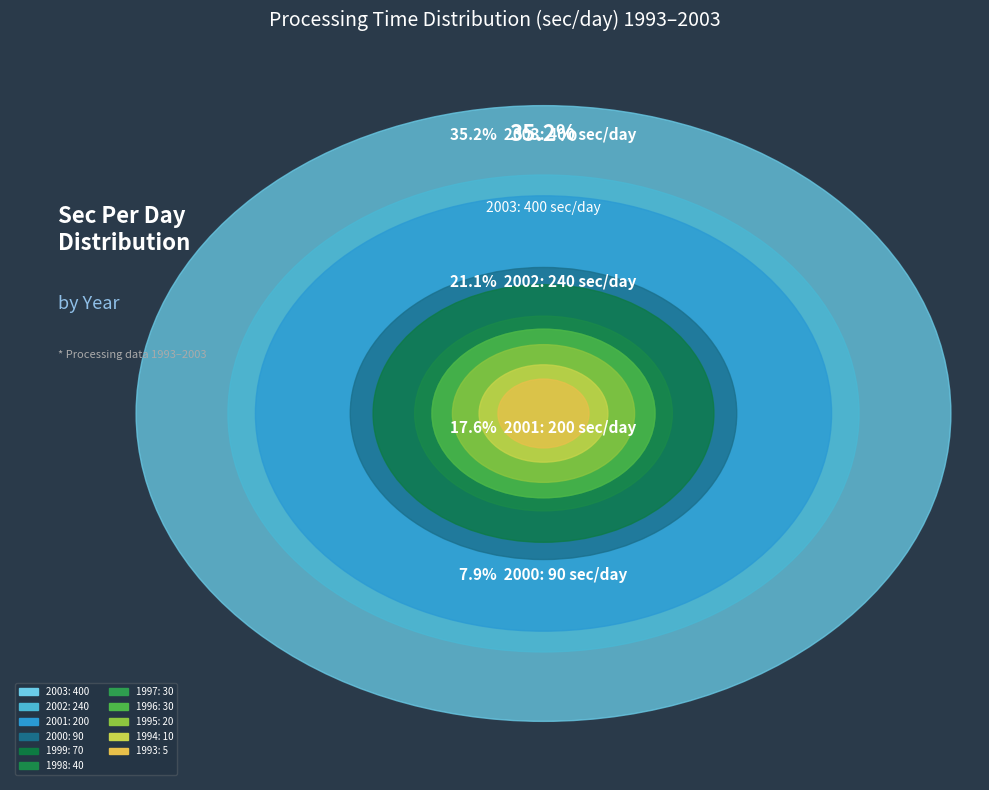

Does 1998 represent more than half of the total?

No